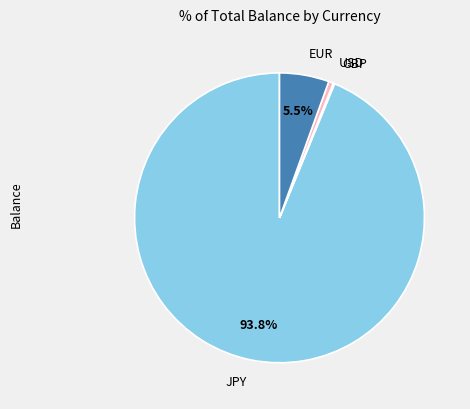

Is there a majority slice in this chart?

Yes